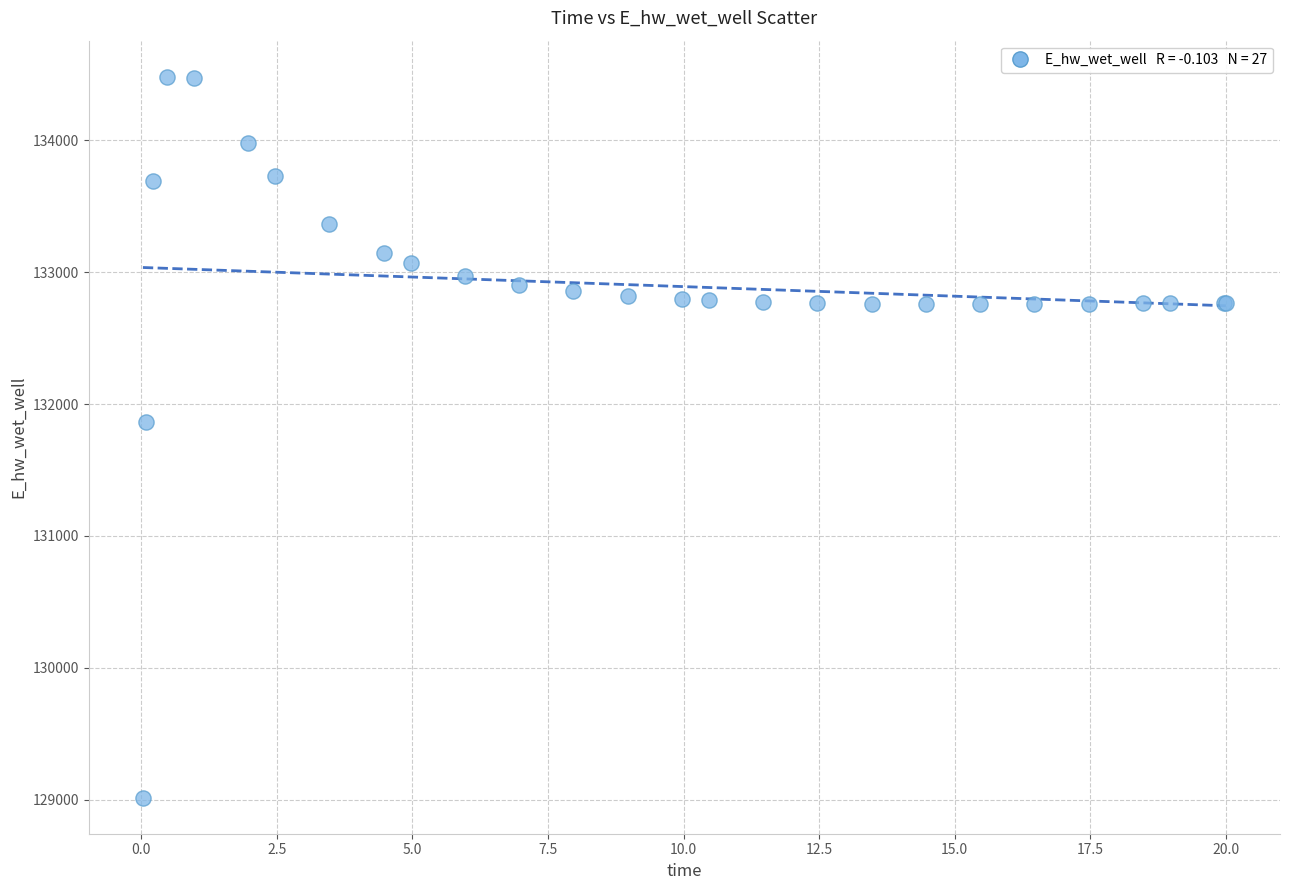

What Y value in the scatter plot is closest to 131748?

131867.1